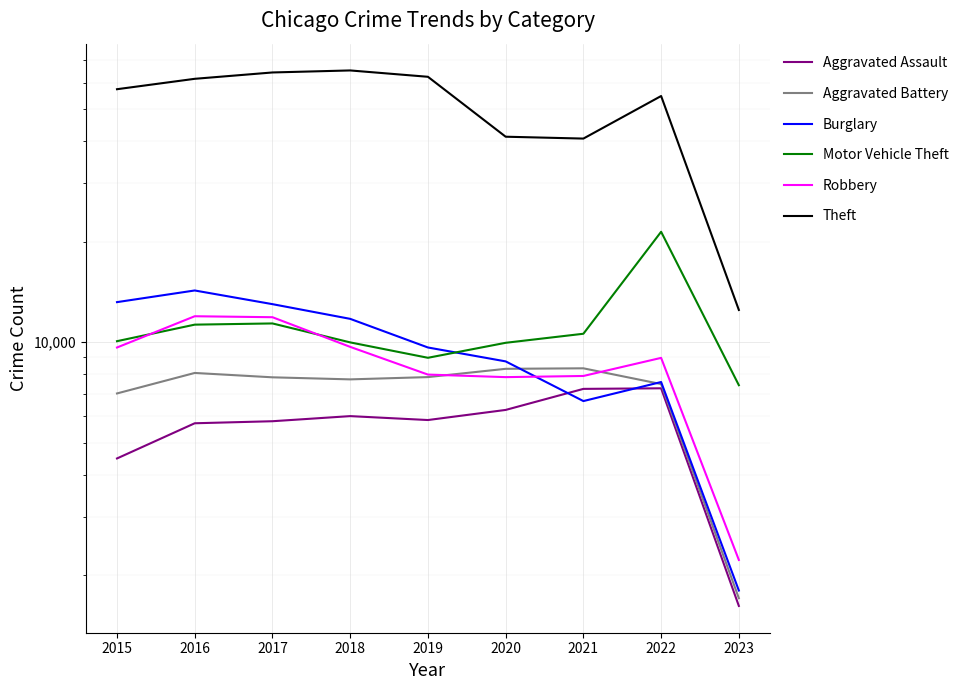

Which series has the widest spread of values?

Theft